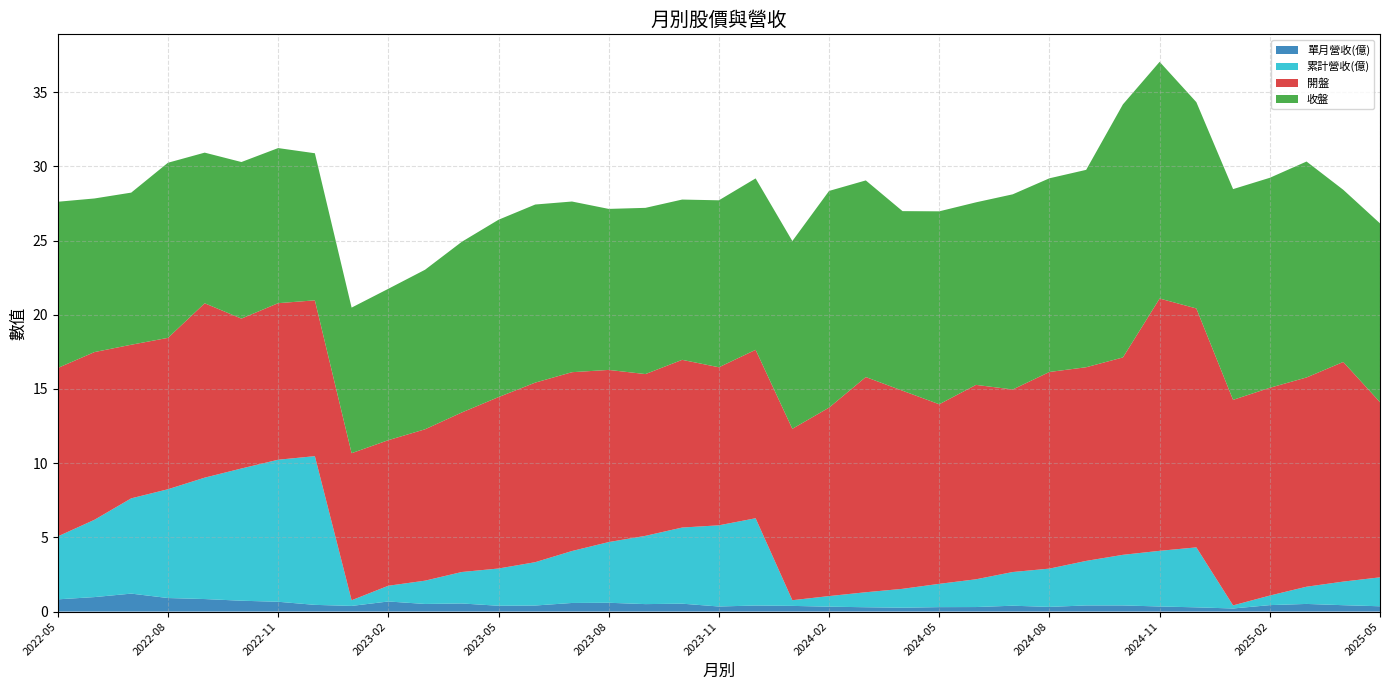

Reading right to left, what are all the values shown in this chart?

單月營收(億): 0.4	0.4	0.5	0.4	0.2	0.3	0.3	0.4	0.4	0.3	0.4	0.3	0.3	0.3	0.3	0.3	0.4	0.4	0.3	0.5	0.5	0.6	0.6	0.4	0.4	0.5	0.5	0.7	0.4	0.5	0.7	0.7	0.8	0.9	1.2	1.0	0.8
累計營收(億): 1.9	1.6	1.2	0.6	0.2	4.0	3.8	3.4	3.0	2.6	2.3	1.9	1.6	1.3	1.0	0.7	0.4	5.9	5.5	5.1	4.6	4.1	3.5	2.9	2.5	2.1	1.6	1.1	0.4	10.0	9.6	8.9	8.2	7.3	6.4	5.2	4.2
開盤: 11.8	14.8	14.1	14.0	13.8	16.1	17.0	13.3	13.1	13.2	12.3	13.1	12.1	13.3	14.5	12.7	11.6	11.3	10.7	11.3	10.9	11.6	12.1	12.1	11.6	10.8	10.2	9.8	9.9	10.5	10.6	10.1	11.8	10.2	10.3	11.3	11.3
收盤: 12.1	11.6	14.6	14.2	14.2	13.9	15.9	17.1	13.3	13.1	13.2	12.3	13.0	12.1	13.2	14.6	12.7	11.6	11.2	10.8	11.2	10.8	11.5	12.0	11.9	11.5	10.8	10.2	9.8	9.9	10.4	10.6	10.2	11.8	10.2	10.3	11.2